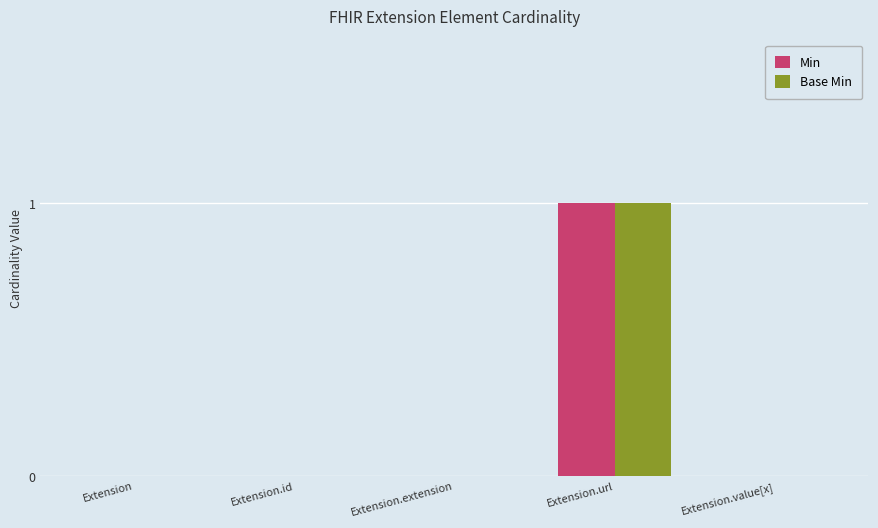

Count the number of categories in the chart.

5